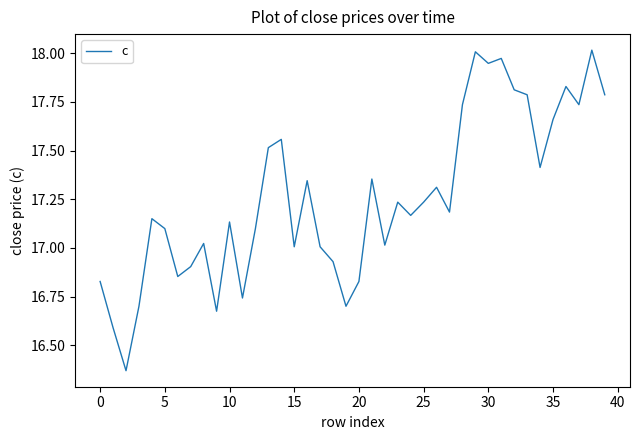

What is the difference between the maximum and minimum values?

1.6